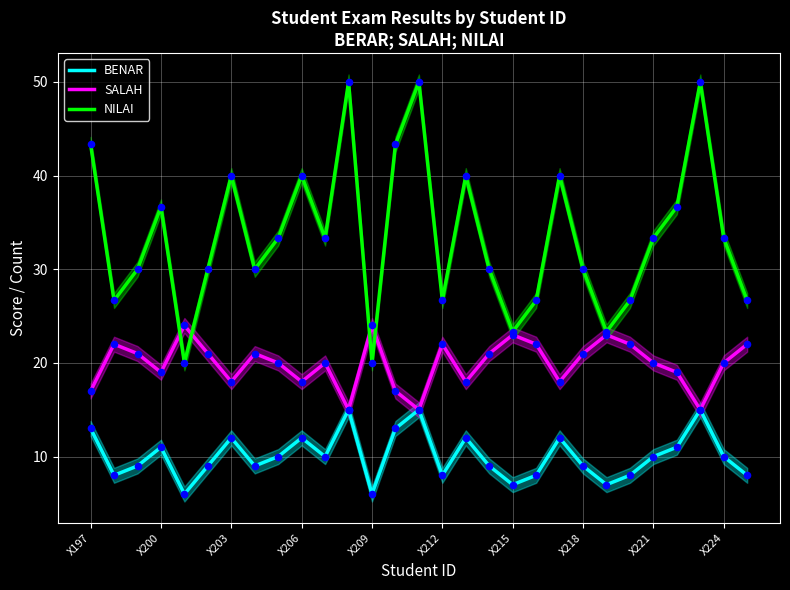

At which category is the sum across all series the highest?

11